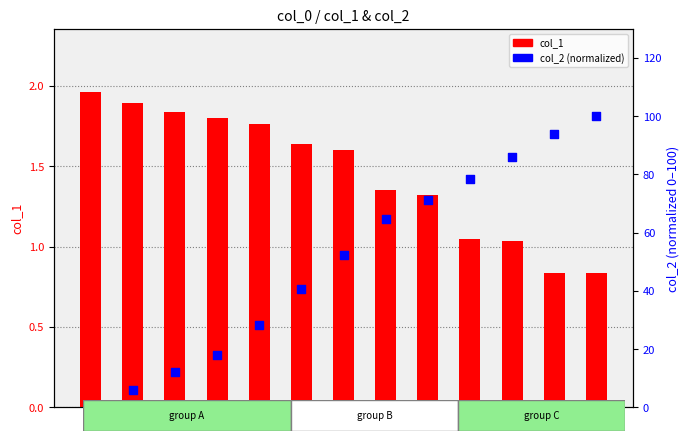

What are all the series names shown in the legend?

col_1, col_2 (normalized)